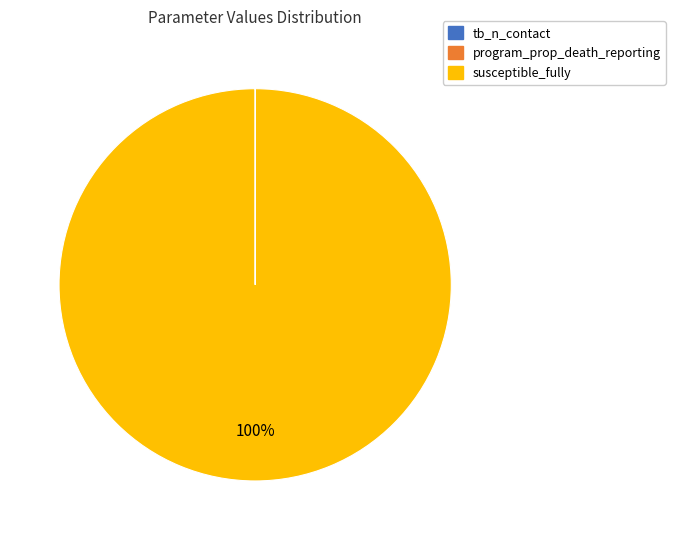

Is it true that susceptible_fully is 100% of the pie?

True